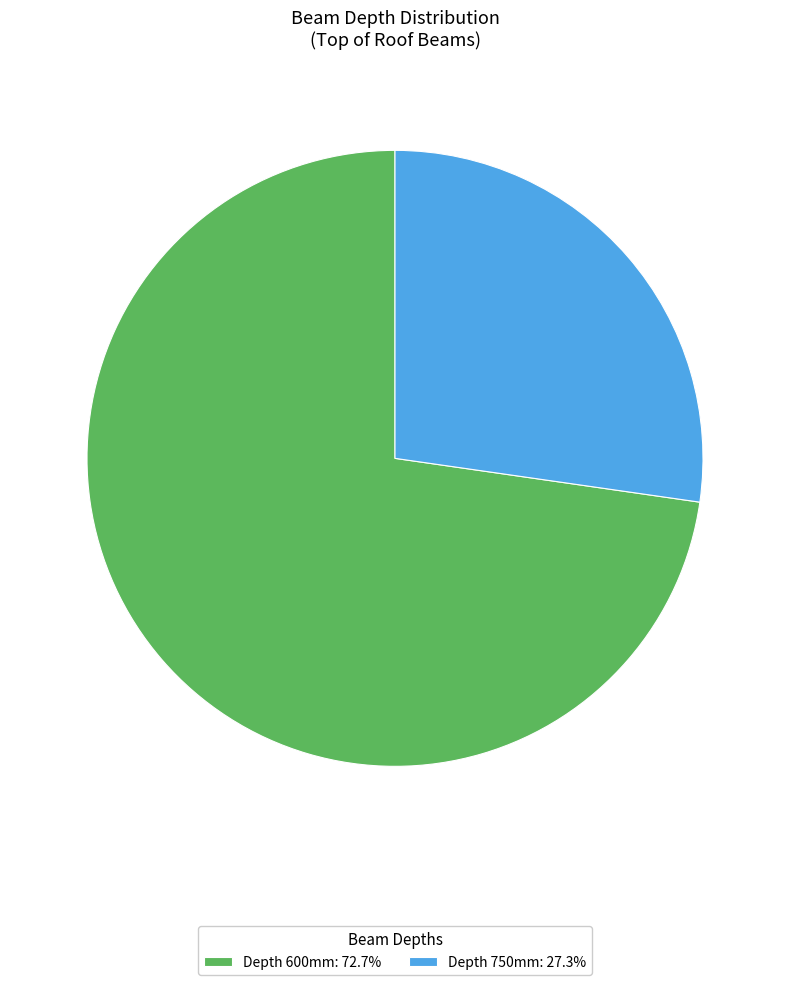

Does Depth 750mm: 27.3% represent more than half of the total?

No